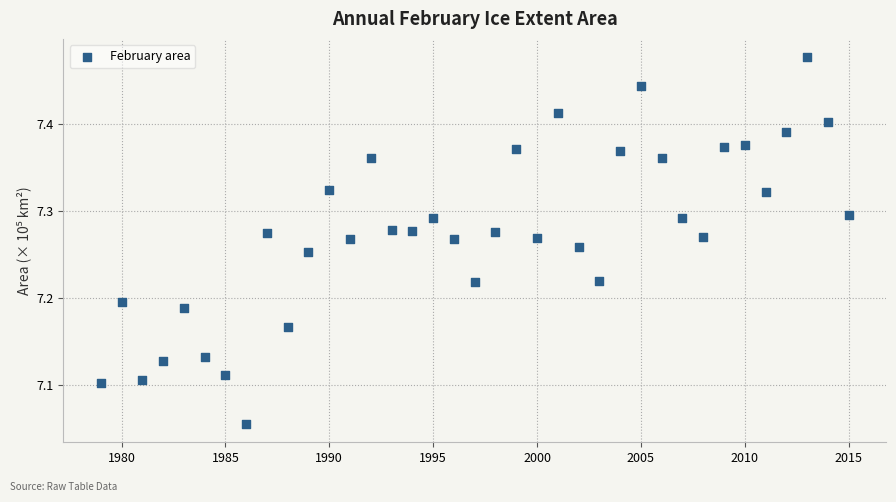

What is the range of Y values (max minus min)?

0.4